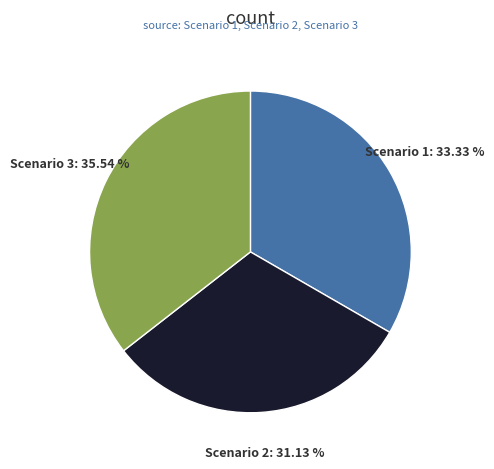

Which slice is the largest?

Scenario 3